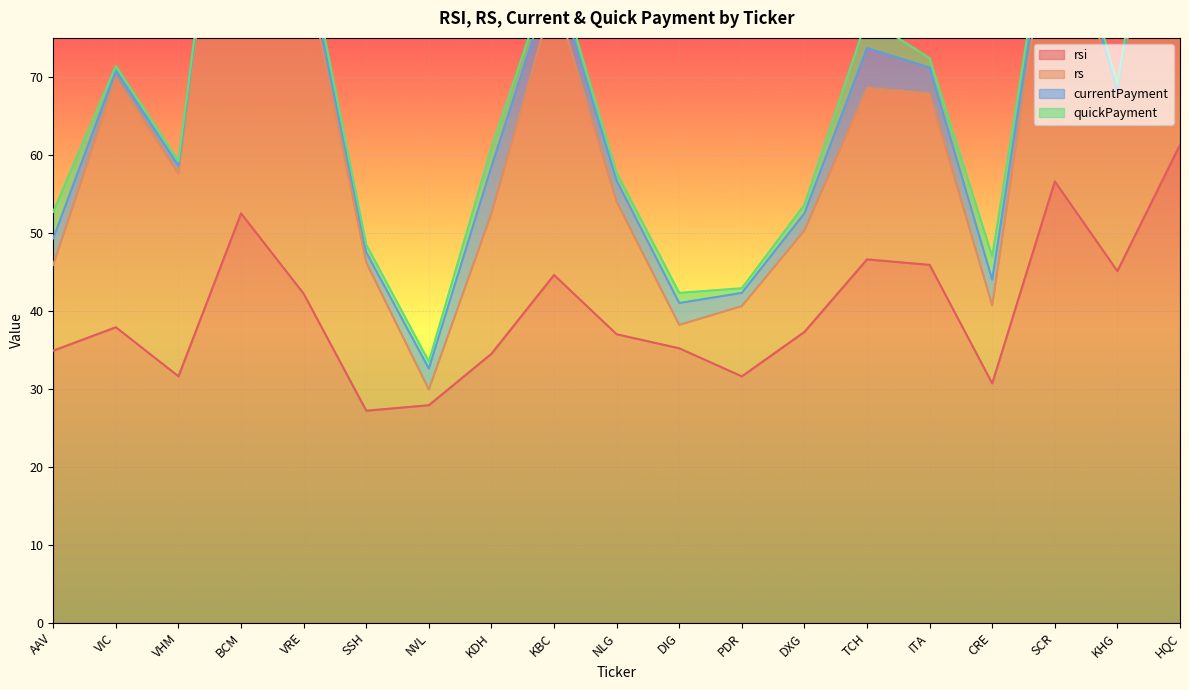

Is it true that rsi equals 14.1 at PDR?

False